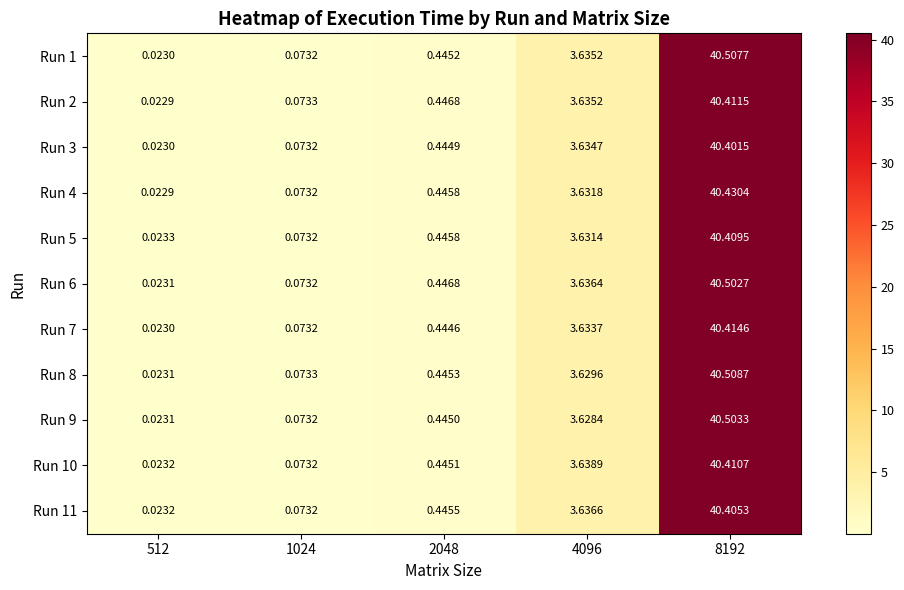

Is the value of Run 10 at 512 greater than the value of Run 8 at 2048?

No